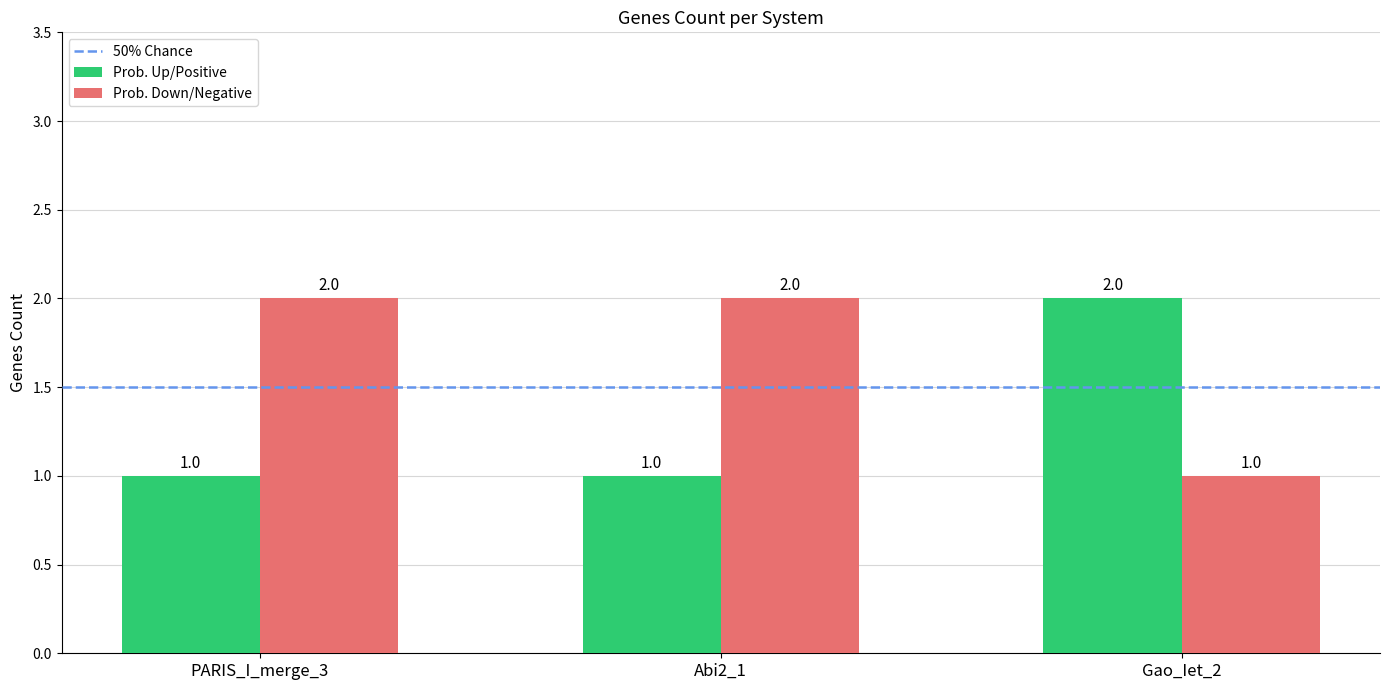

The Prob. Down/Negative series shows 1 at Gao_Iet_2. True or false?

True